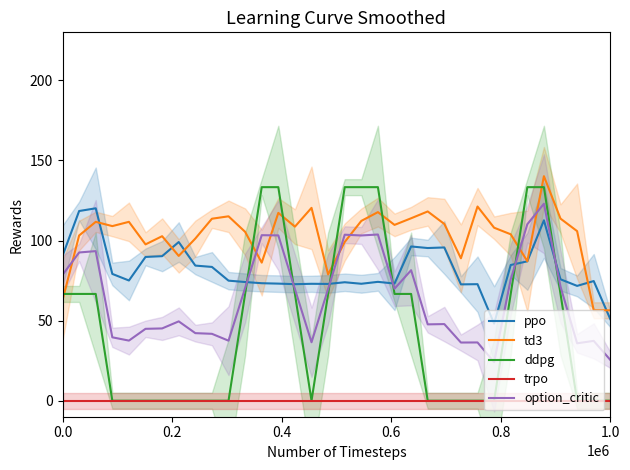

What is the minimum value for option_critic?

24.1